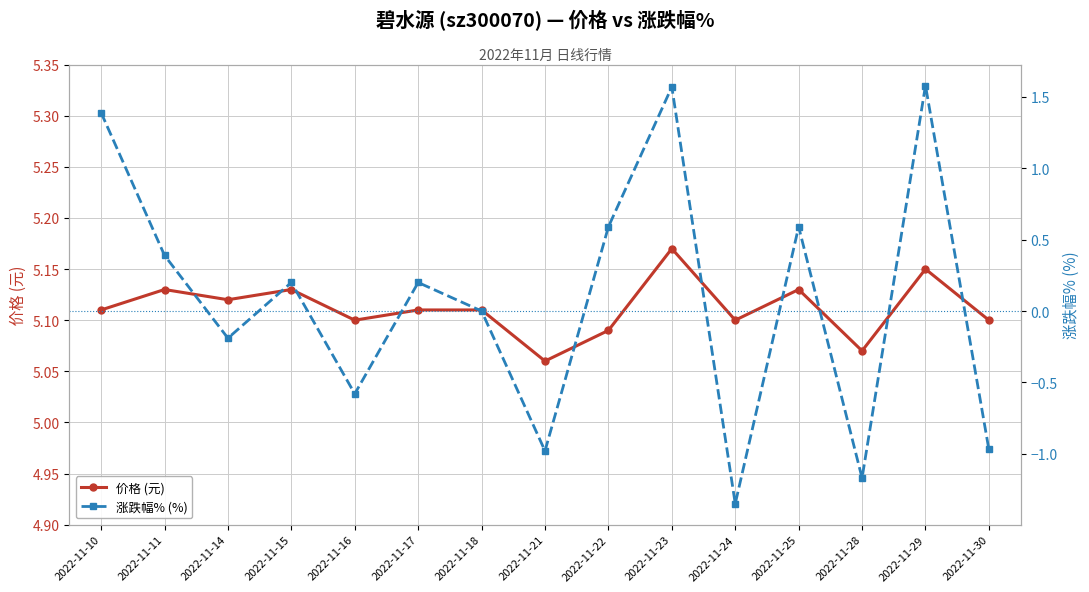

List the series in order of their overall mean, highest first.

价格 (元), 涨跌幅% (%)